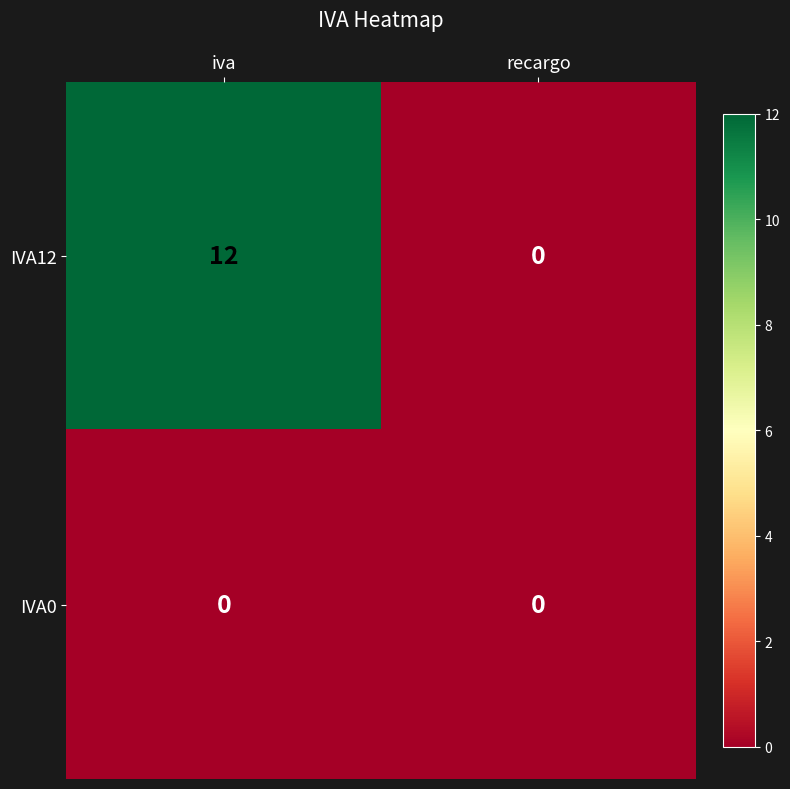

What is the sum of all IVA12 values?

12